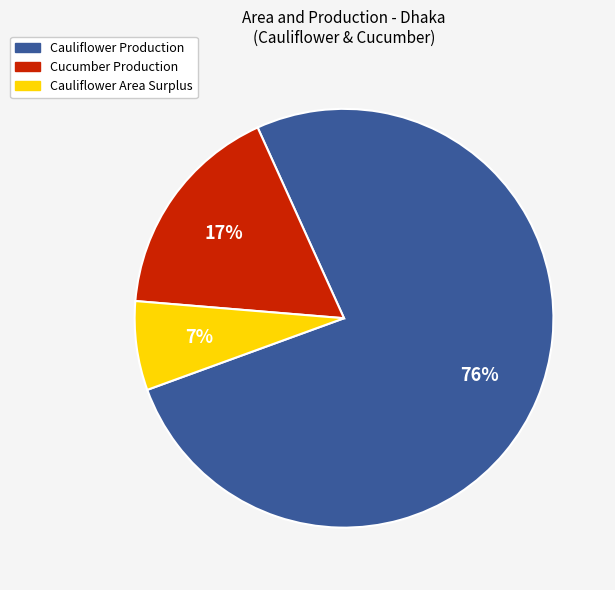

Is there any slice that represents more than half of the pie?

Yes